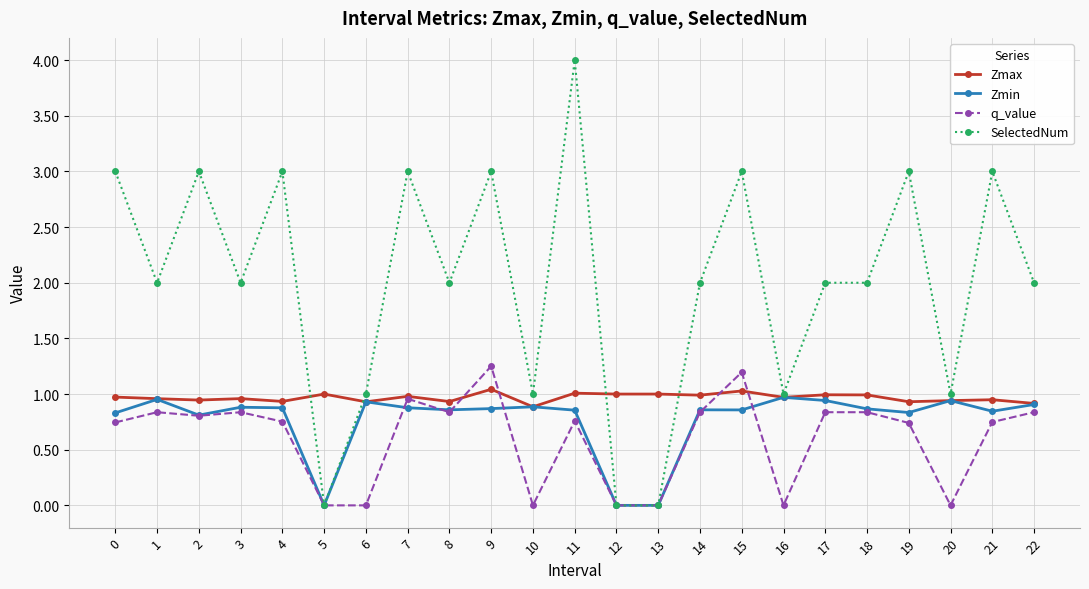

What is the greatest value displayed?

4.0